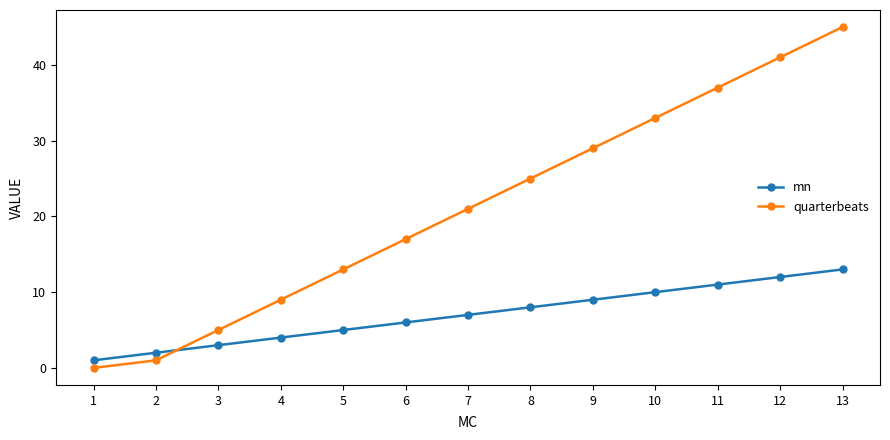

What is the highest value of the quarterbeats series?

45